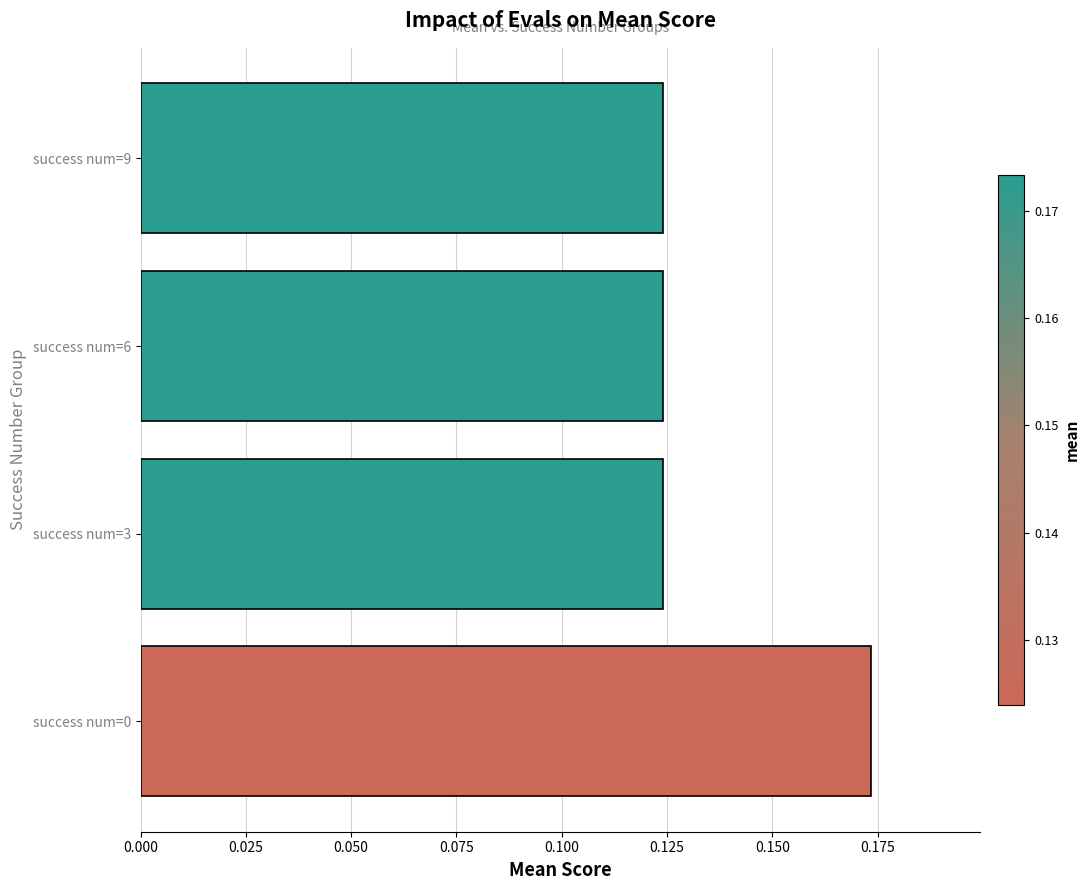

Which category has the highest value across all series?

success num=0